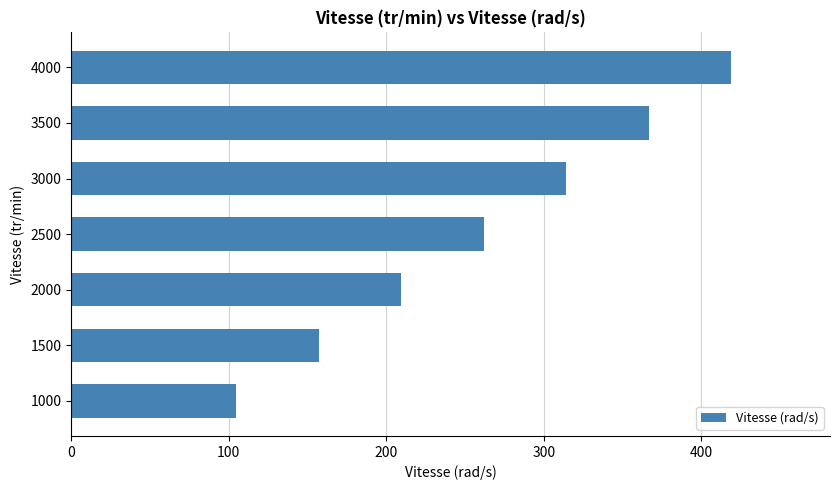

Rank the categories by value from lowest to highest.

1000, 1500, 2000, 2500, 3000, 3500, 4000